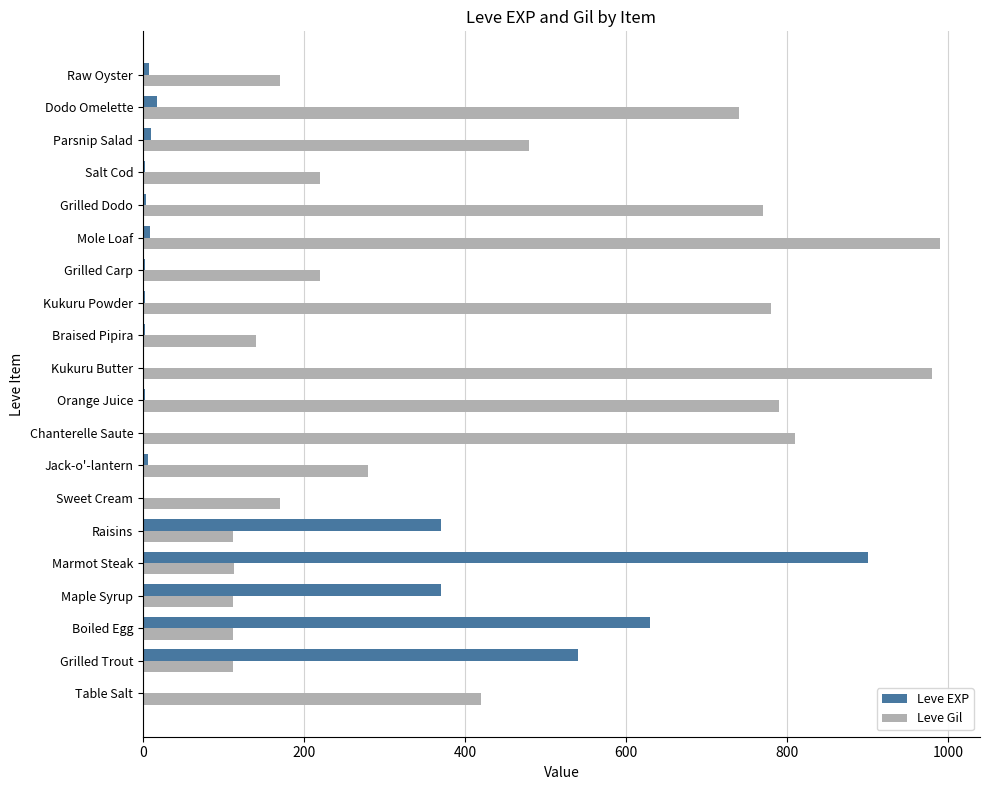

How many categories are shown in the chart?

20